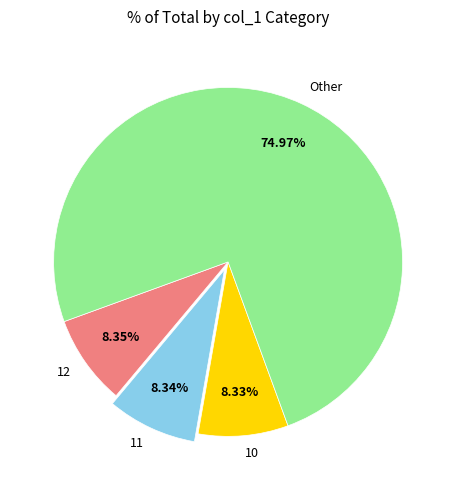

The 11 slice represents 1% of the pie. True or false?

False